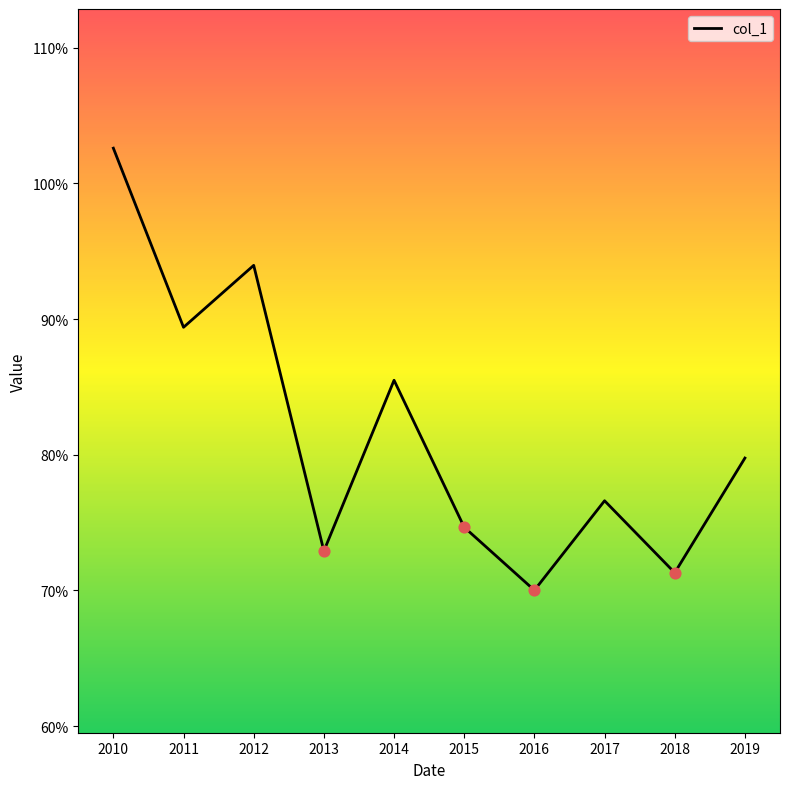

Does the chart have visible grid lines?

No